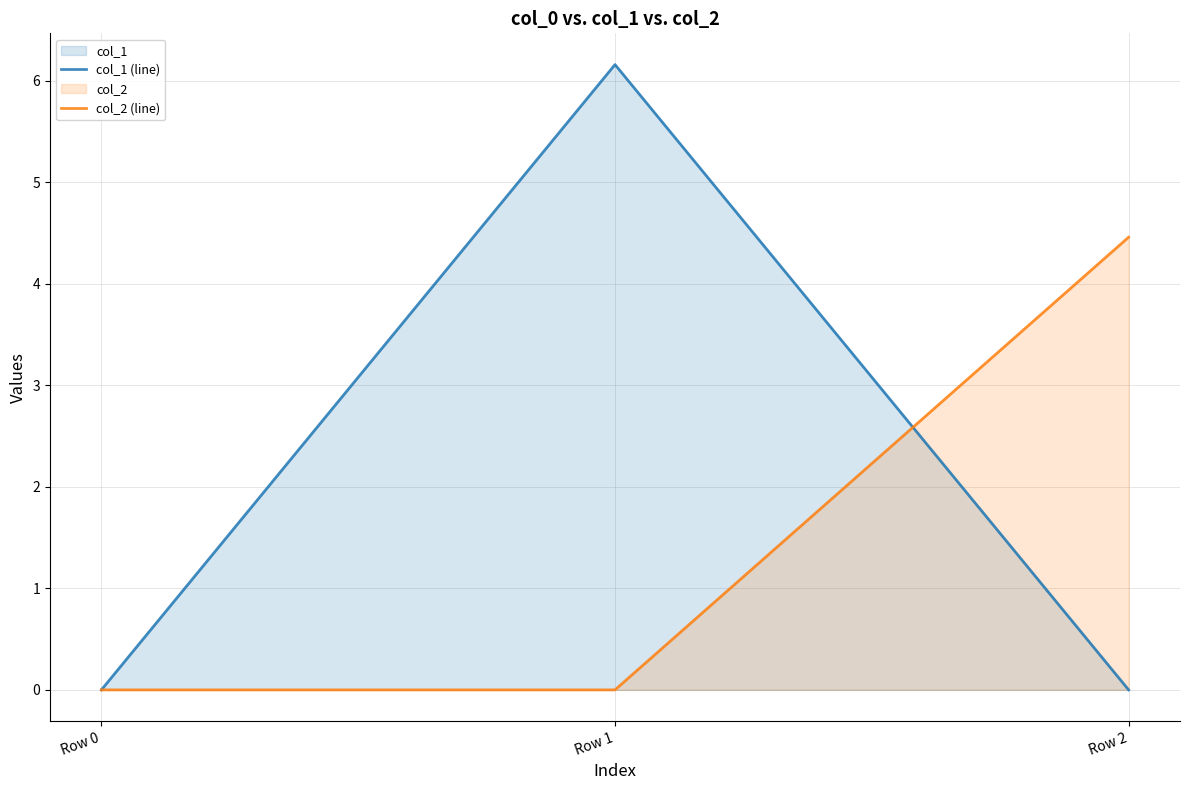

How many data points does each series have?

3